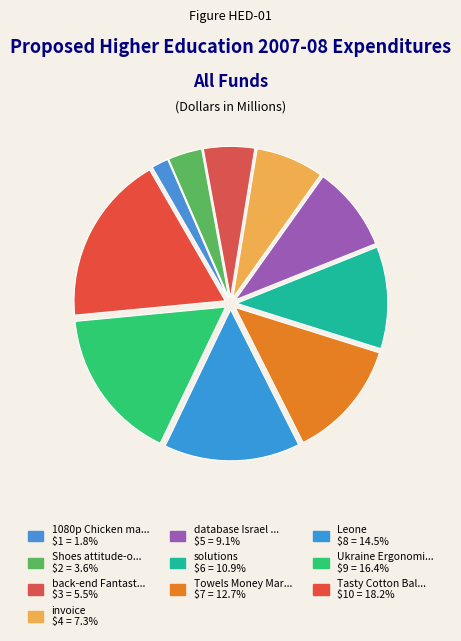

To the nearest percent, what is the average slice percentage?

10%